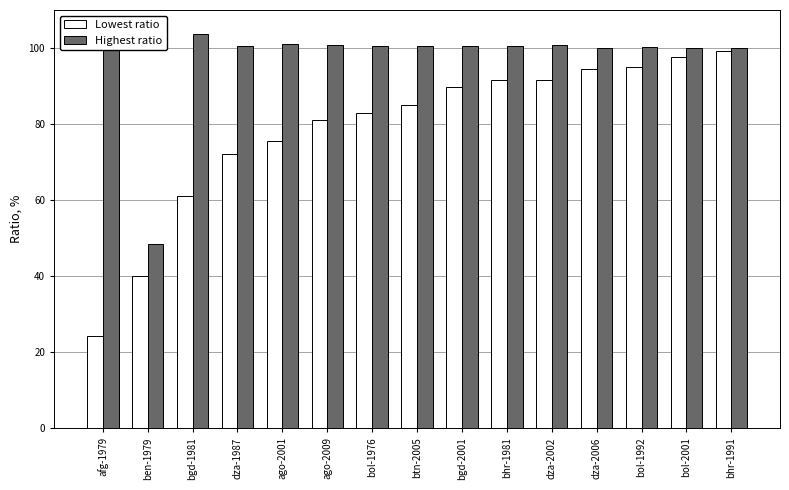

Which series has the widest spread of values?

Lowest ratio